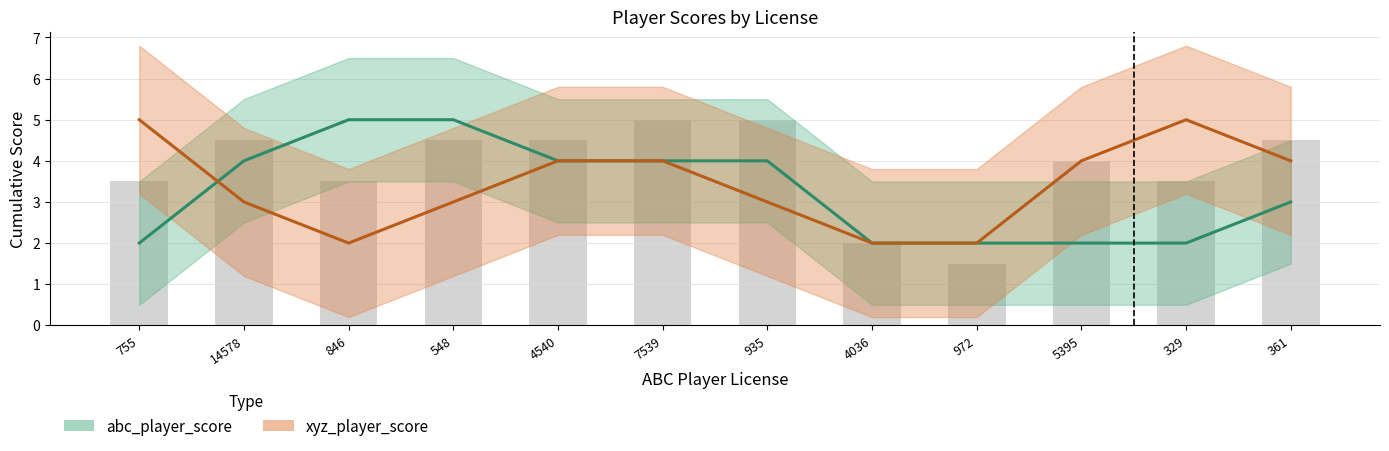

What is the difference between the maximum and minimum values in the abc_player_score series?

3